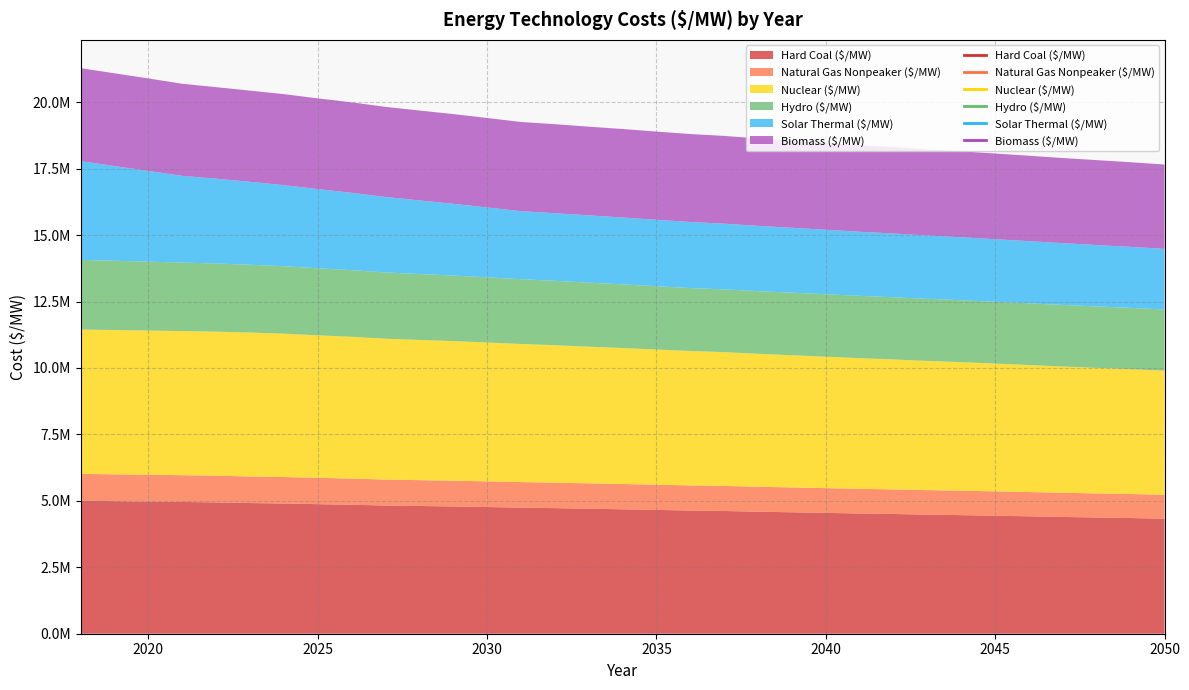

Count the number of data series in this chart.

6